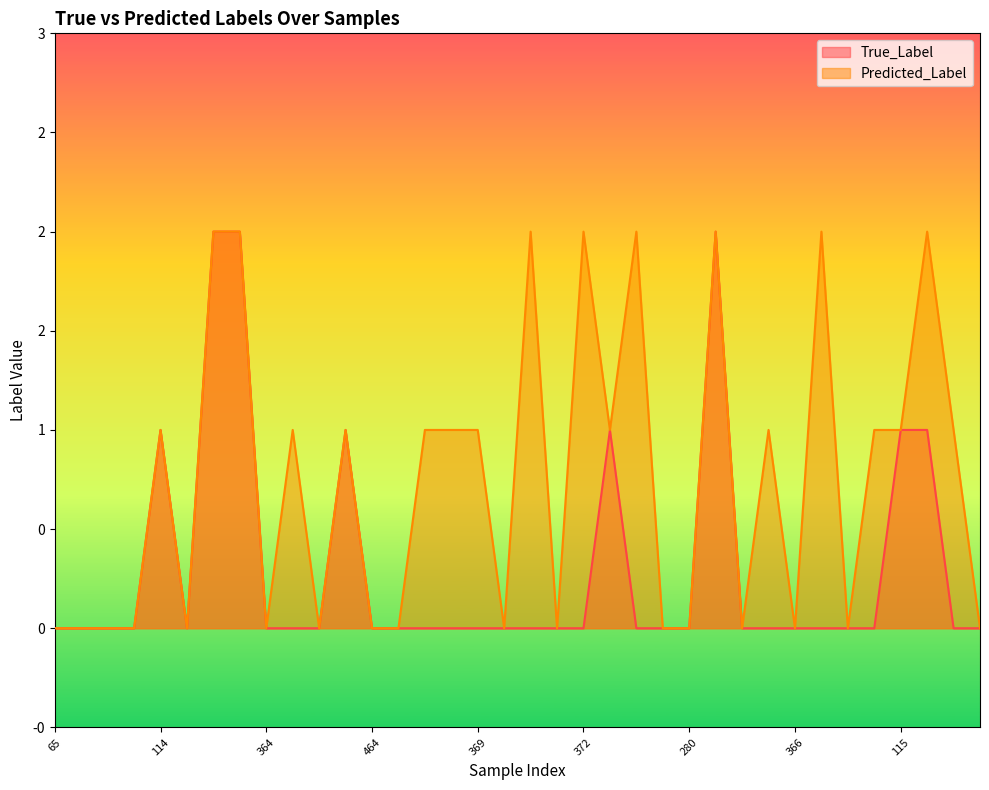

True or false: Predicted_Label and True_Label intersect in this chart.

False